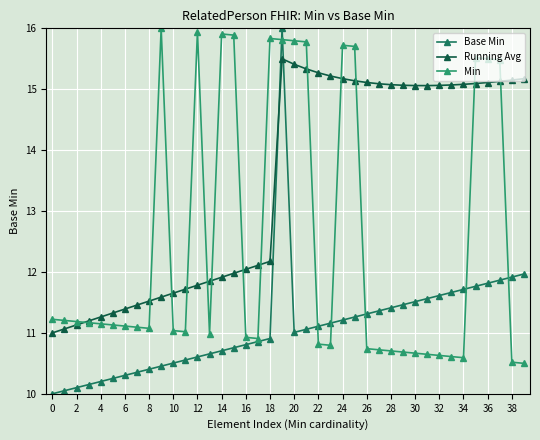

Which series has the largest total across all categories?

Running Avg